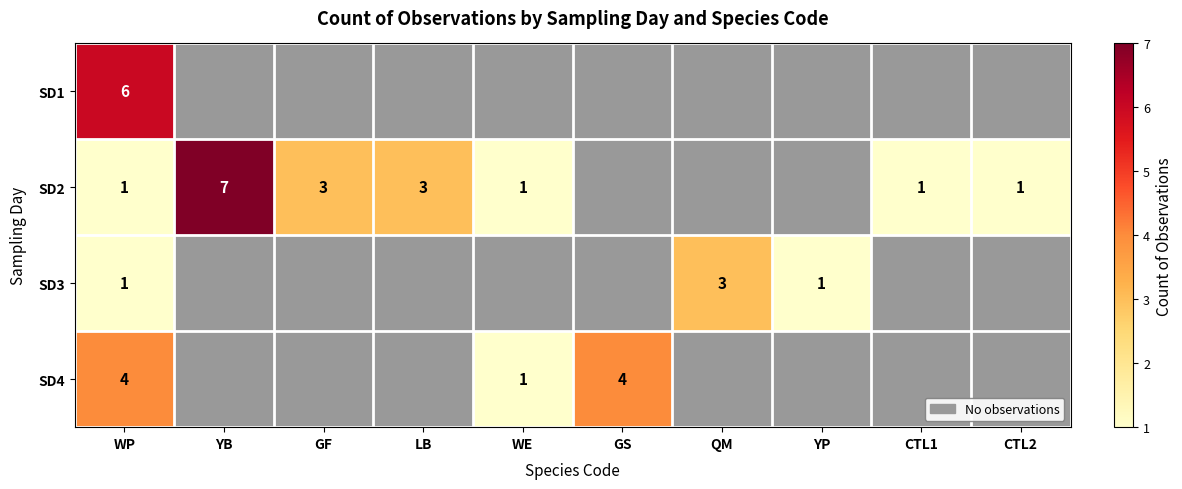

The SD3 series shows 2 at YP. True or false?

False